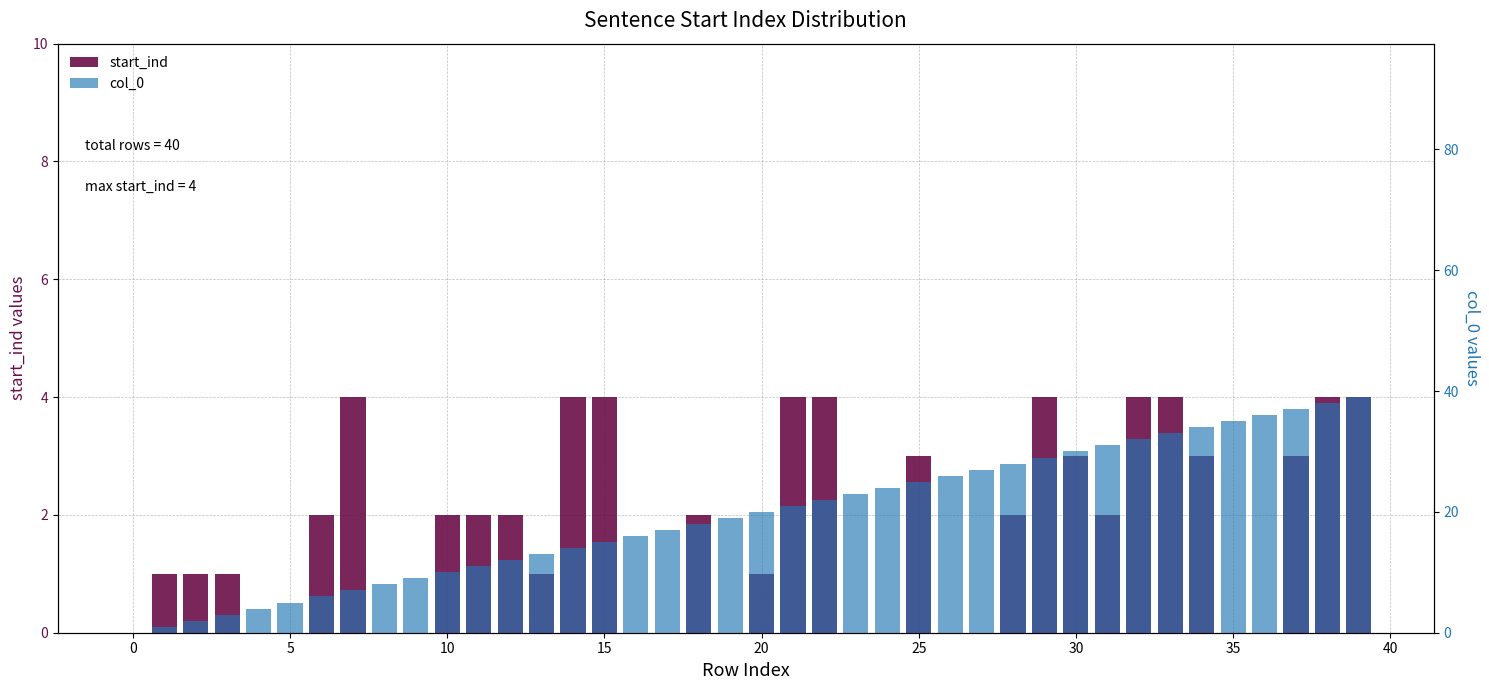

What is the approximate value of start_ind at 31?

2